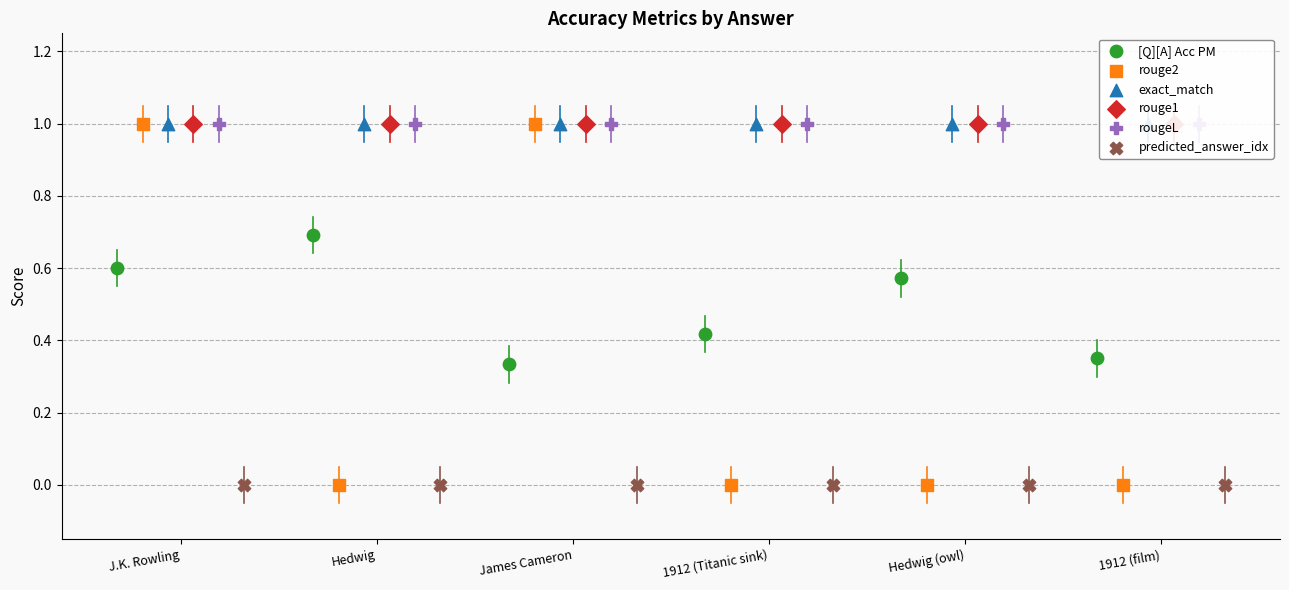

What are all the series names shown in the legend?

[Q][A] Acc PM, rouge2, exact_match, rouge1, rougeL, predicted_answer_idx